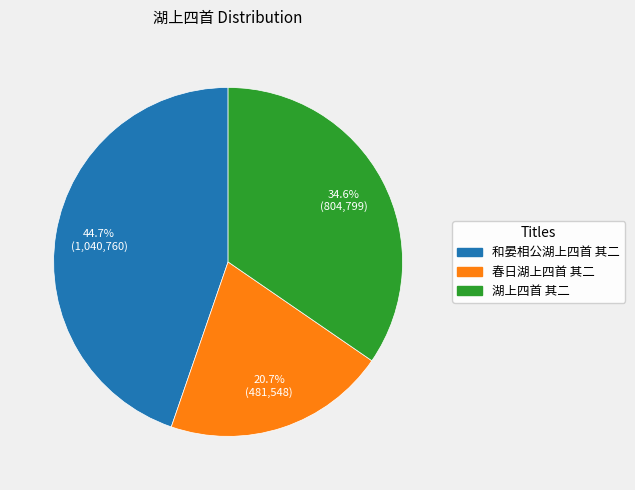

Is the sum of 和晏相公湖上四首 其二 and 湖上四首 其二 greater than half?

Yes